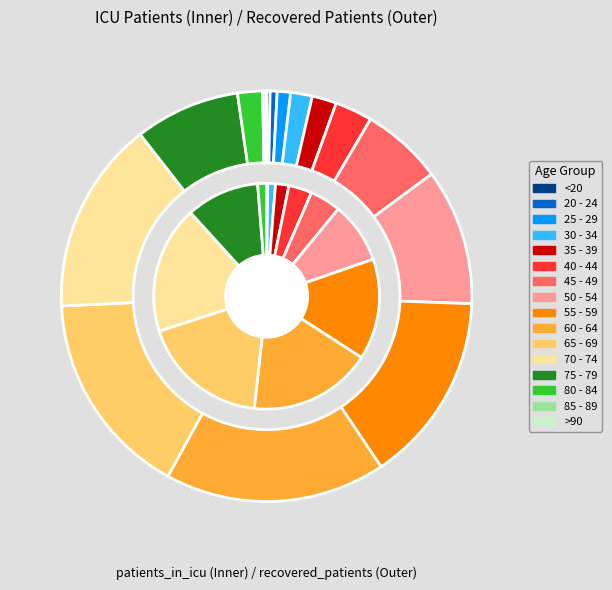

To the nearest percent, what is the average slice percentage?

6%